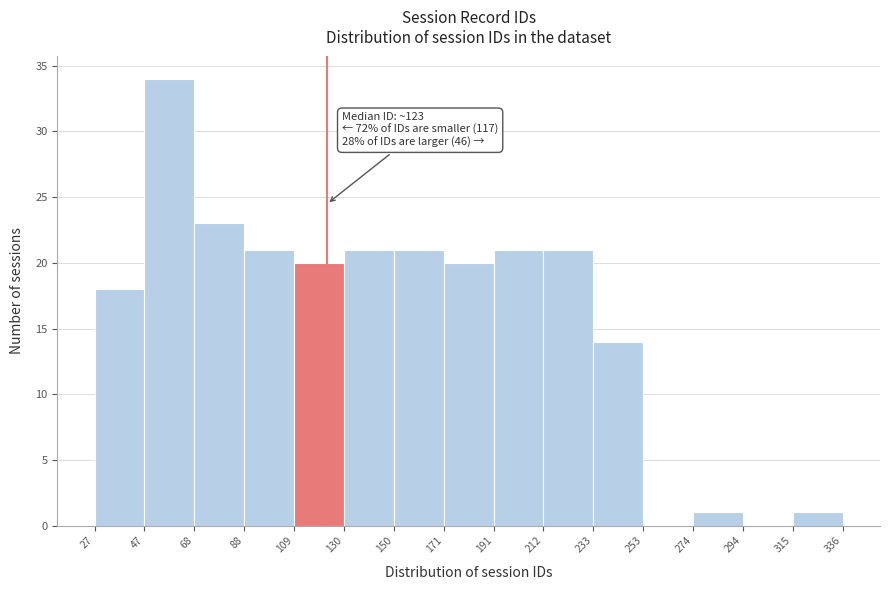

Which range on the x-axis has the tallest bar?

47 to 68